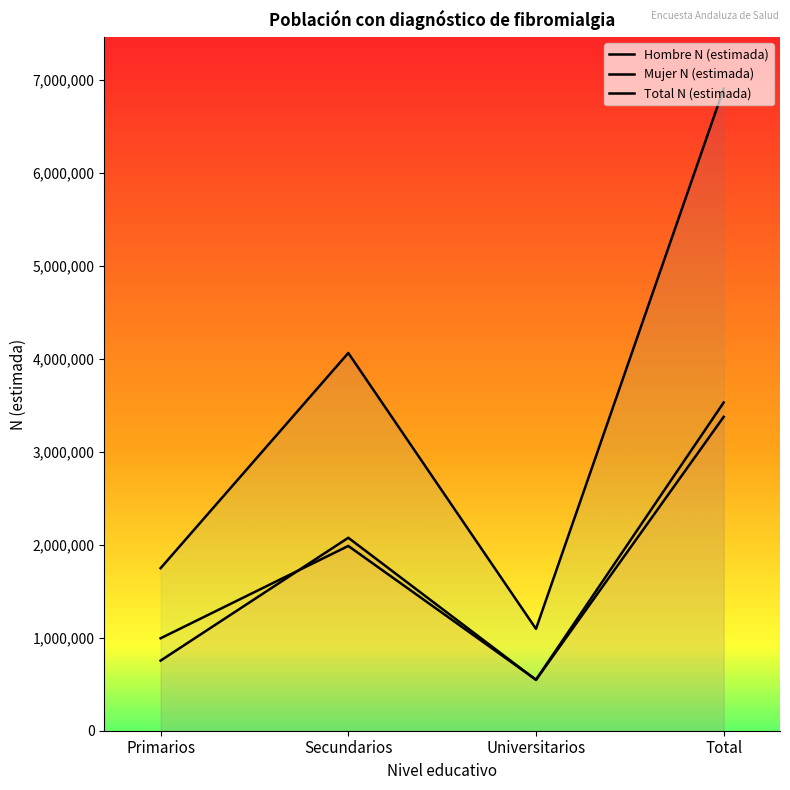

True or false: Total N (estimada) and Hombre N (estimada) cross at least once.

False